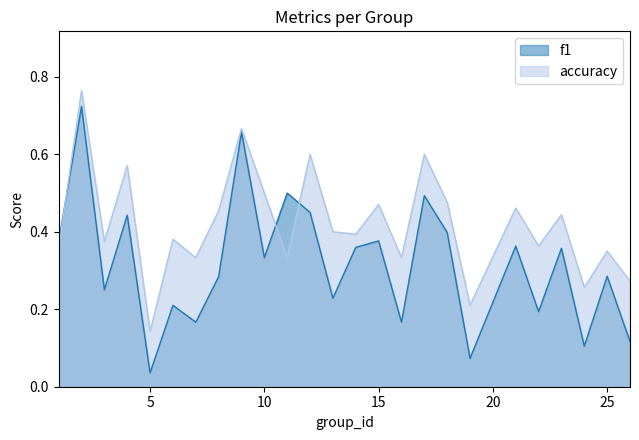

How many intersections are there between accuracy and f1?

3